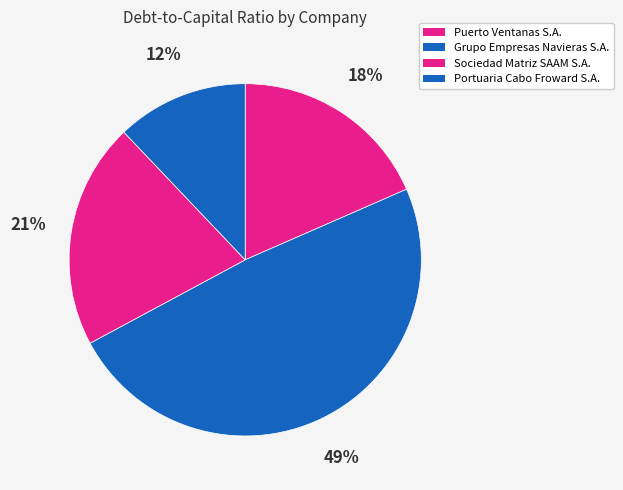

True or false: Grupo Empresas Navieras S.A. accounts for 49% of the total.

True